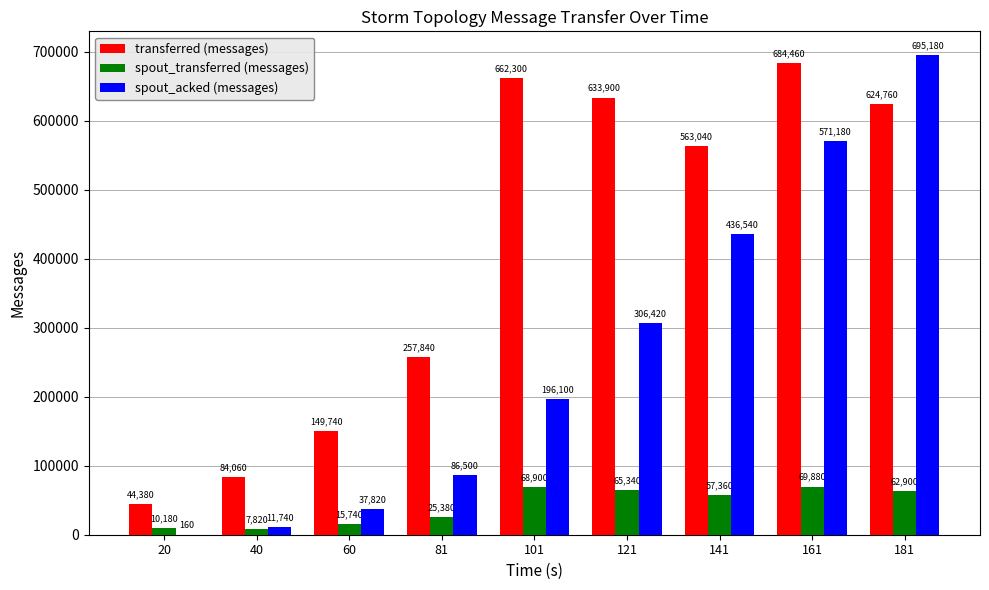

What is the total value across all series at 40?

103620